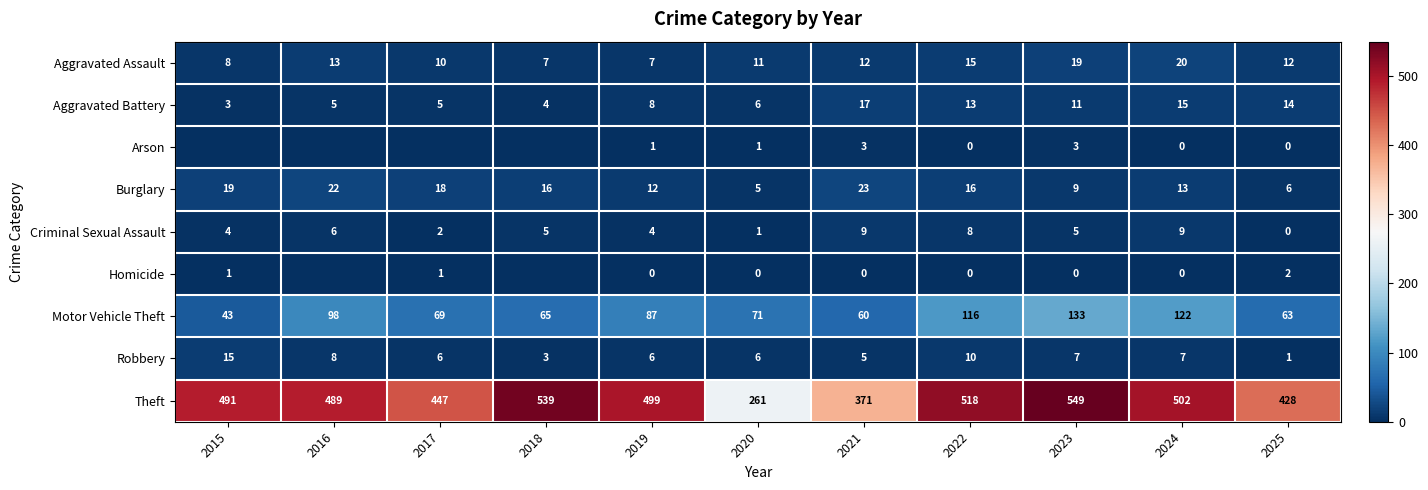

How many positive values does the Criminal Sexual Assault series have?

10